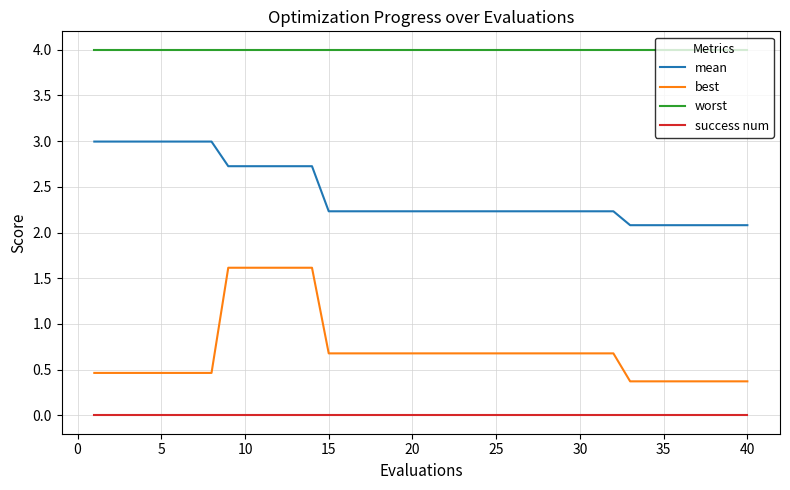

True or false: worst and best cross at least once.

False